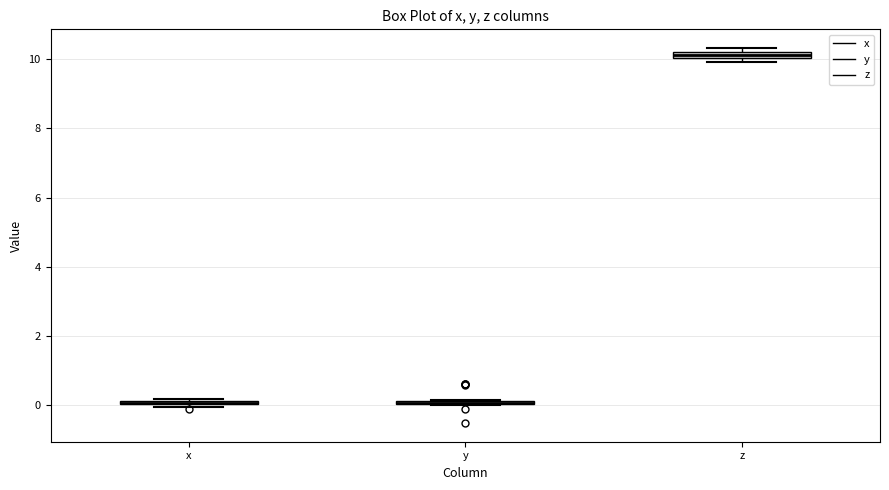

Where is the upper edge of the box for y on the y-axis? The values are not printed on the chart, so give them approximately, as read against the axis.

0.2